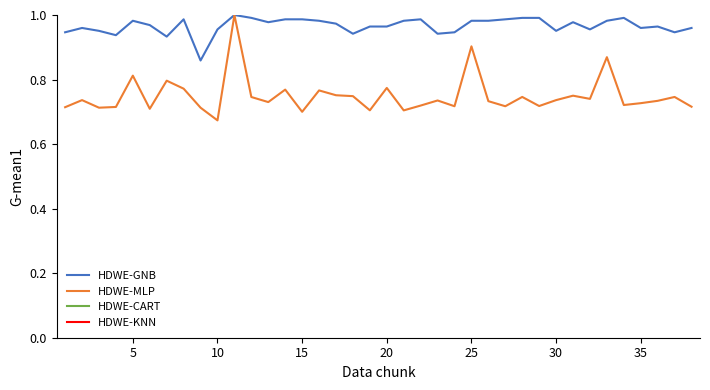

At which label is HDWE-MLP closest to 0?

10